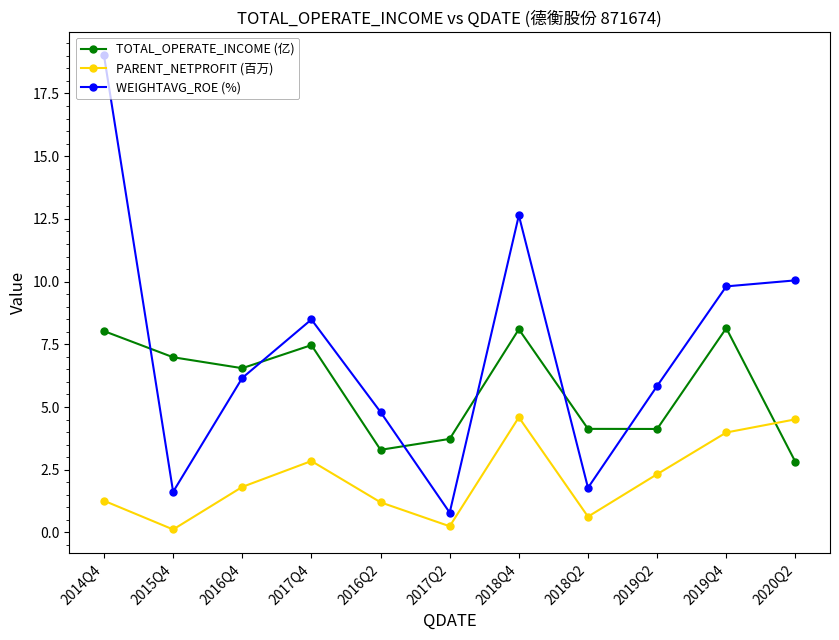

What are all the series names shown in the legend?

TOTAL_OPERATE_INCOME (亿), PARENT_NETPROFIT (百万), WEIGHTAVG_ROE (%)